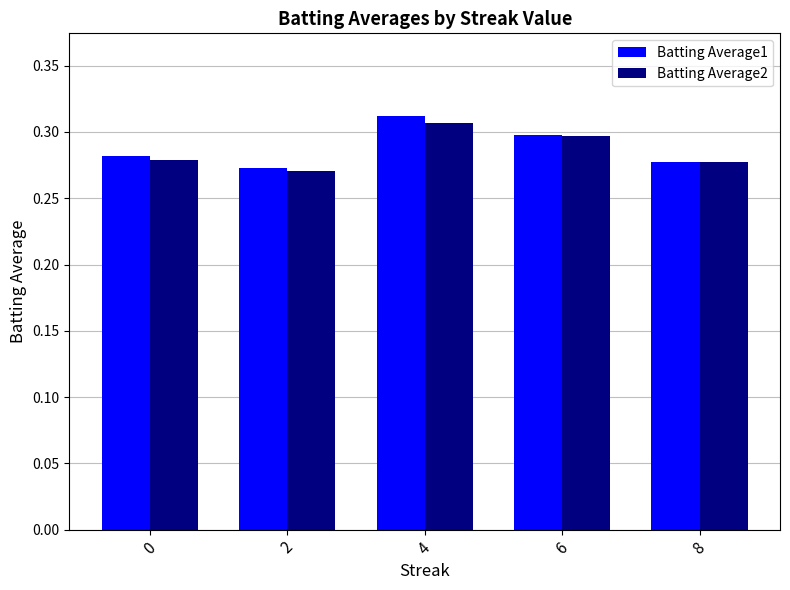

How many bars are there in total?

10